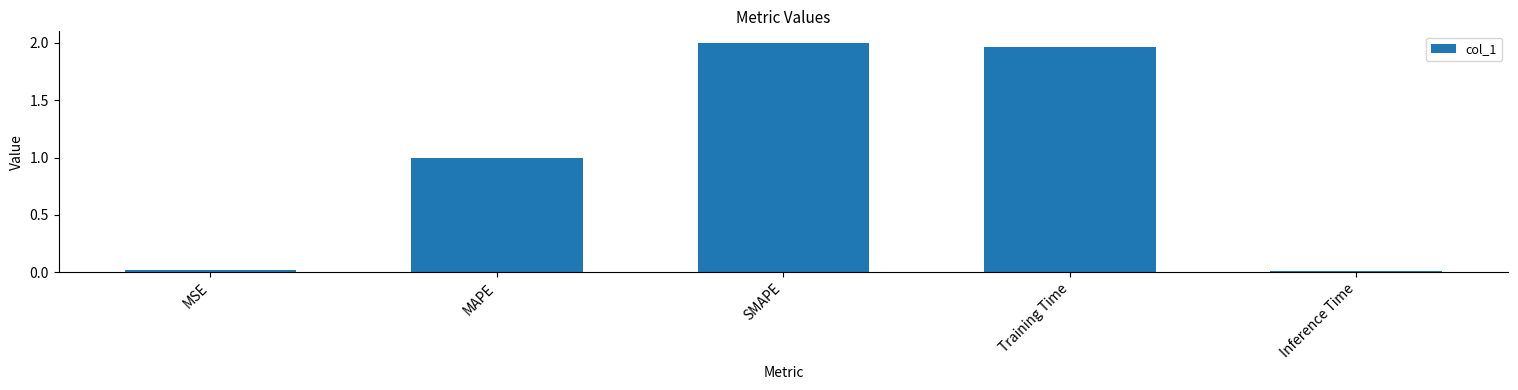

The chart shows a value of 1.6 at MAPE. True or false?

False